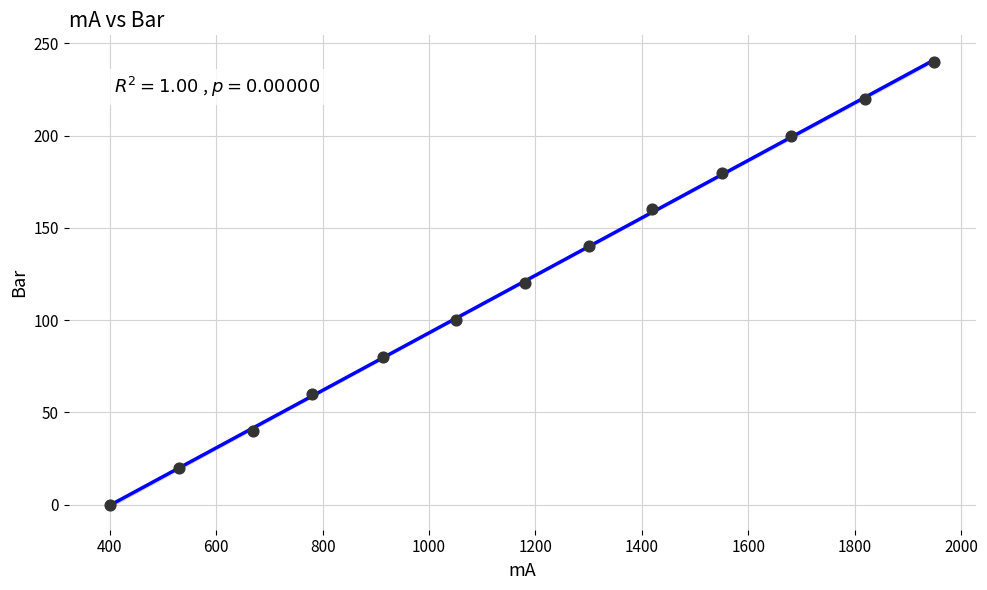

What is the range of Y values (max minus min)?

240